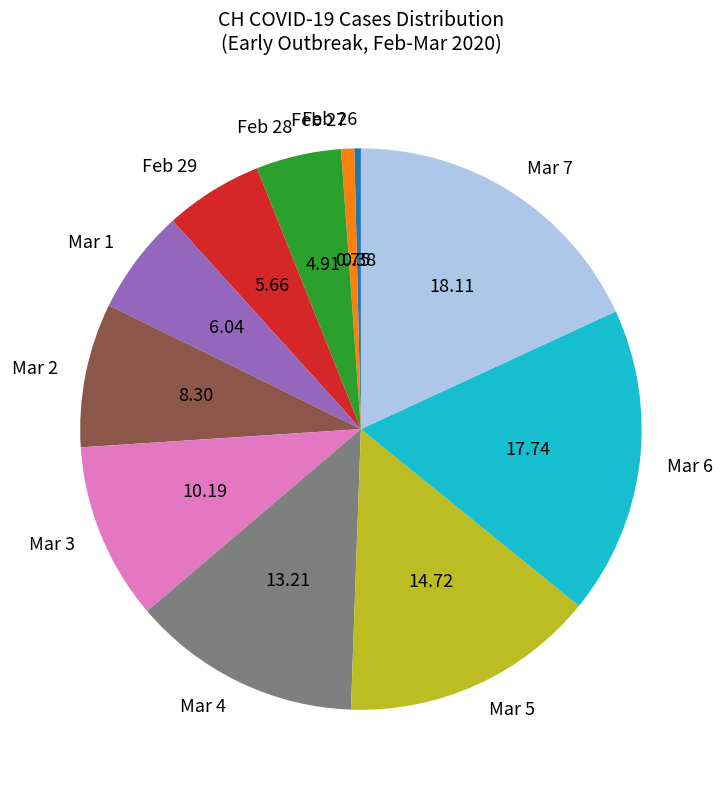

Does any single category account for the majority?

No